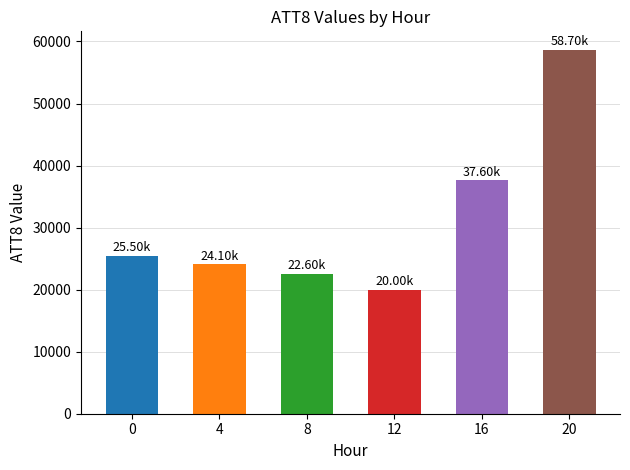

What is the sum of the values at 8 and 4?

46700